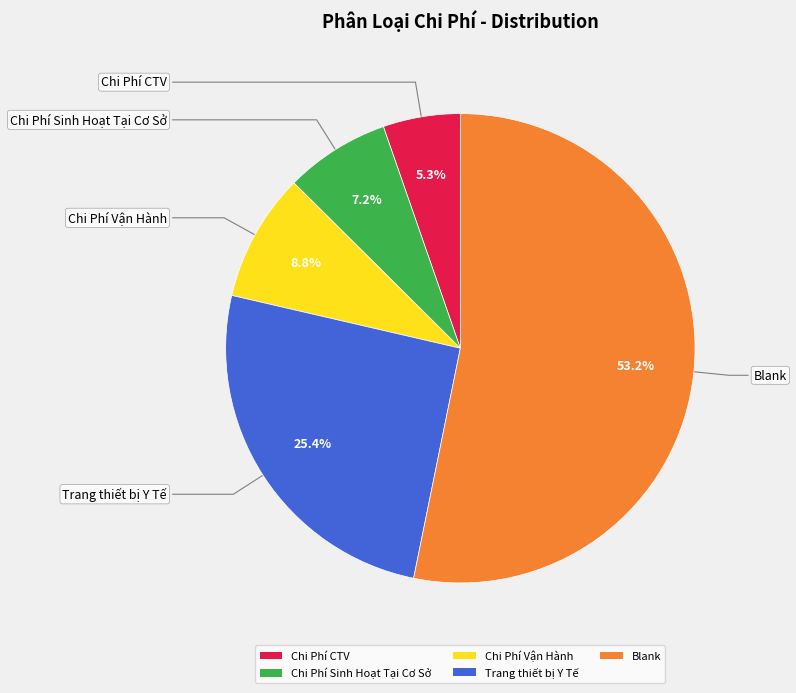

Combined, do Chi Phí CTV and Chi Phí Vận Hành account for over 50%?

No